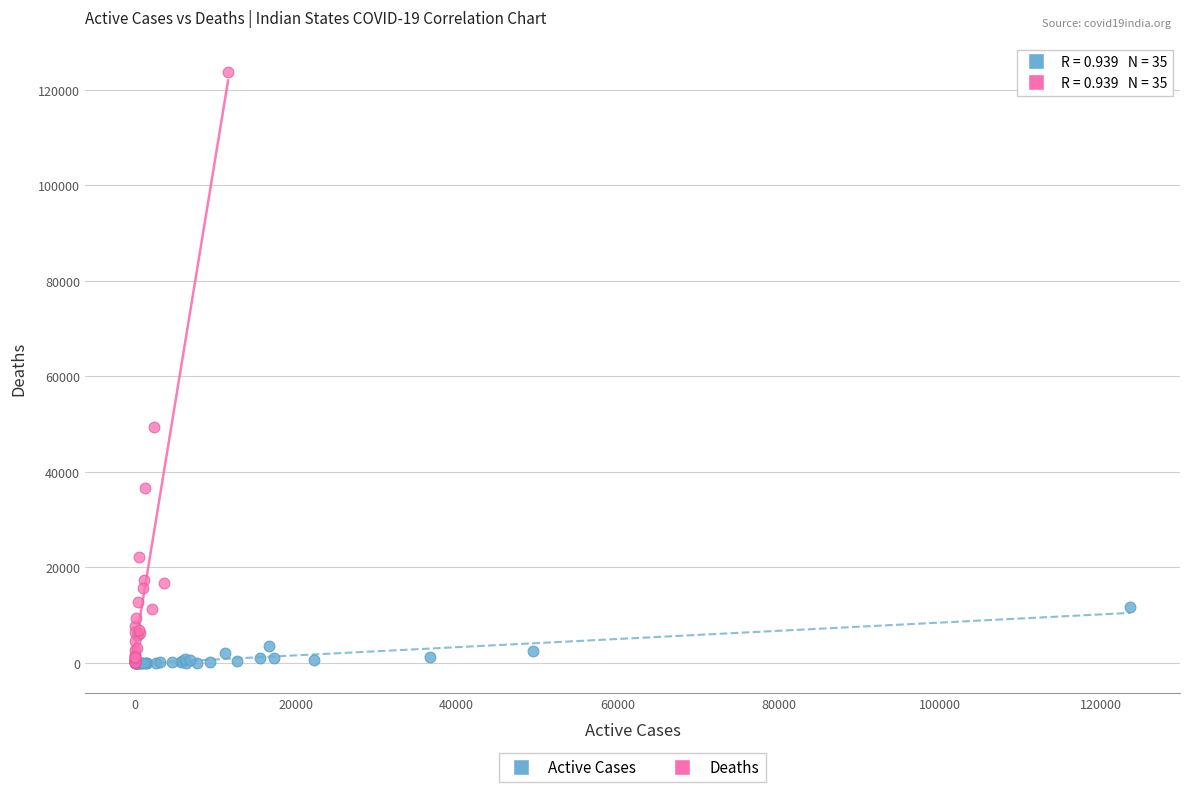

Which series has the largest Y range (max minus min)?

Deaths